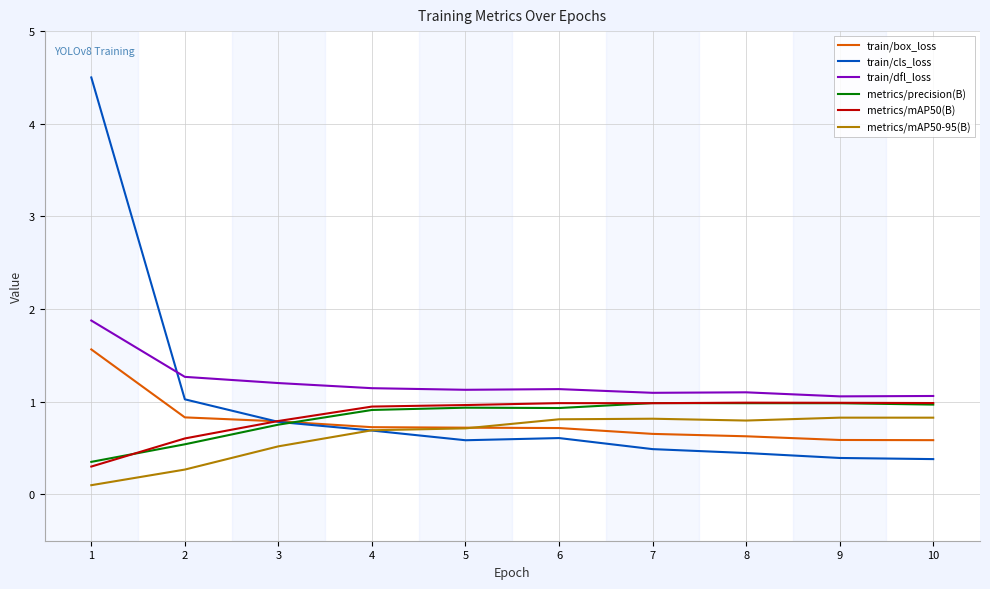

How many lines are shown in the chart?

6